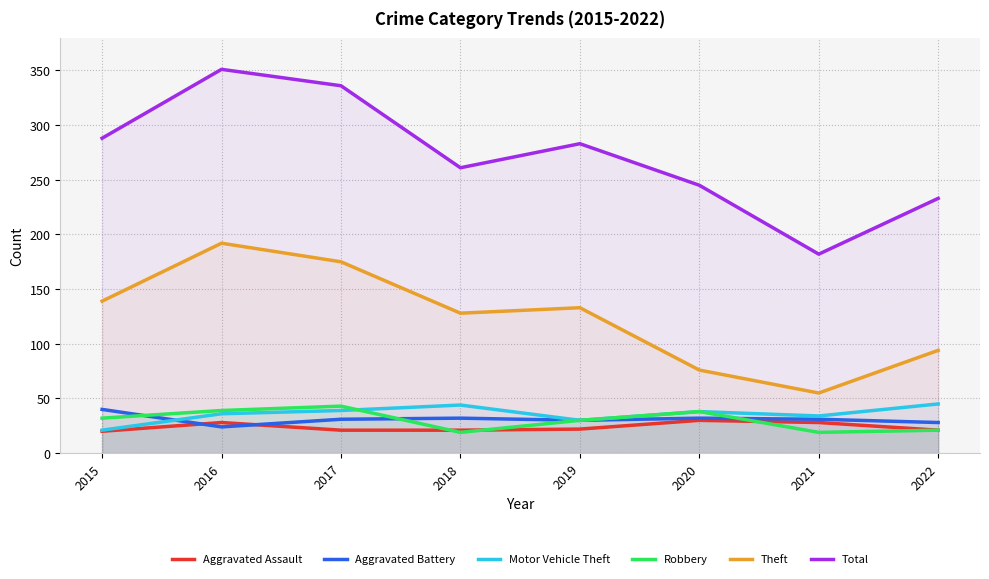

True or false: Aggravated Assault has more than 0 interior local peaks.

True